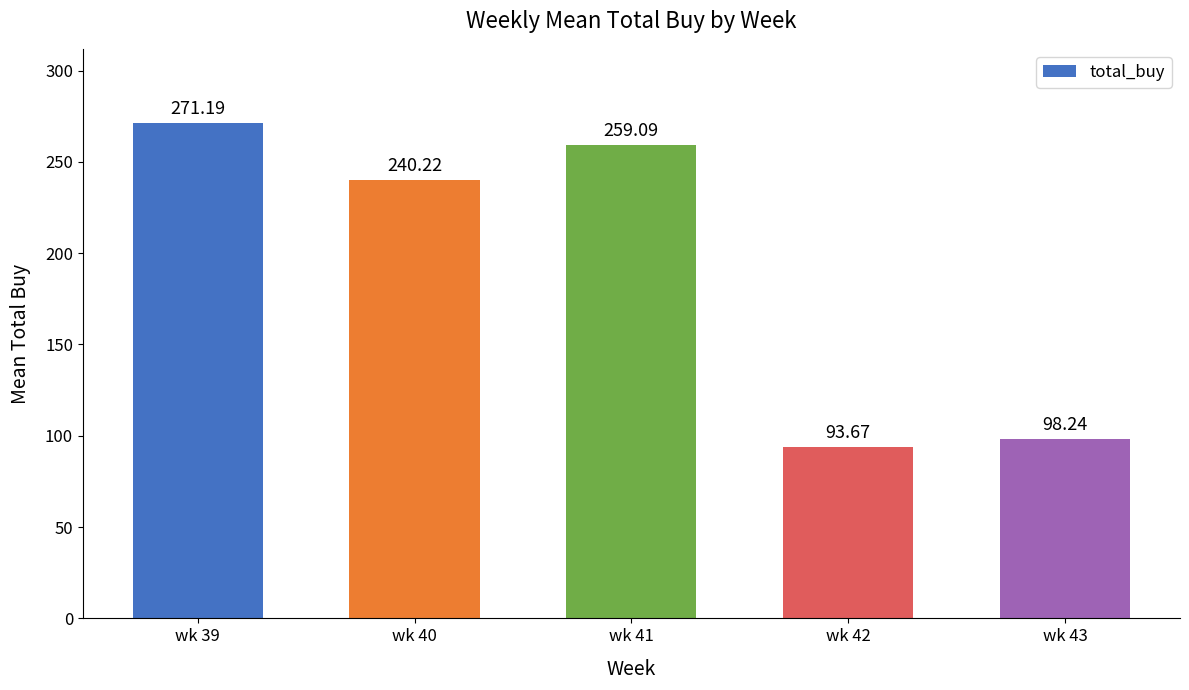

Which label corresponds to the largest value in the chart?

wk 39